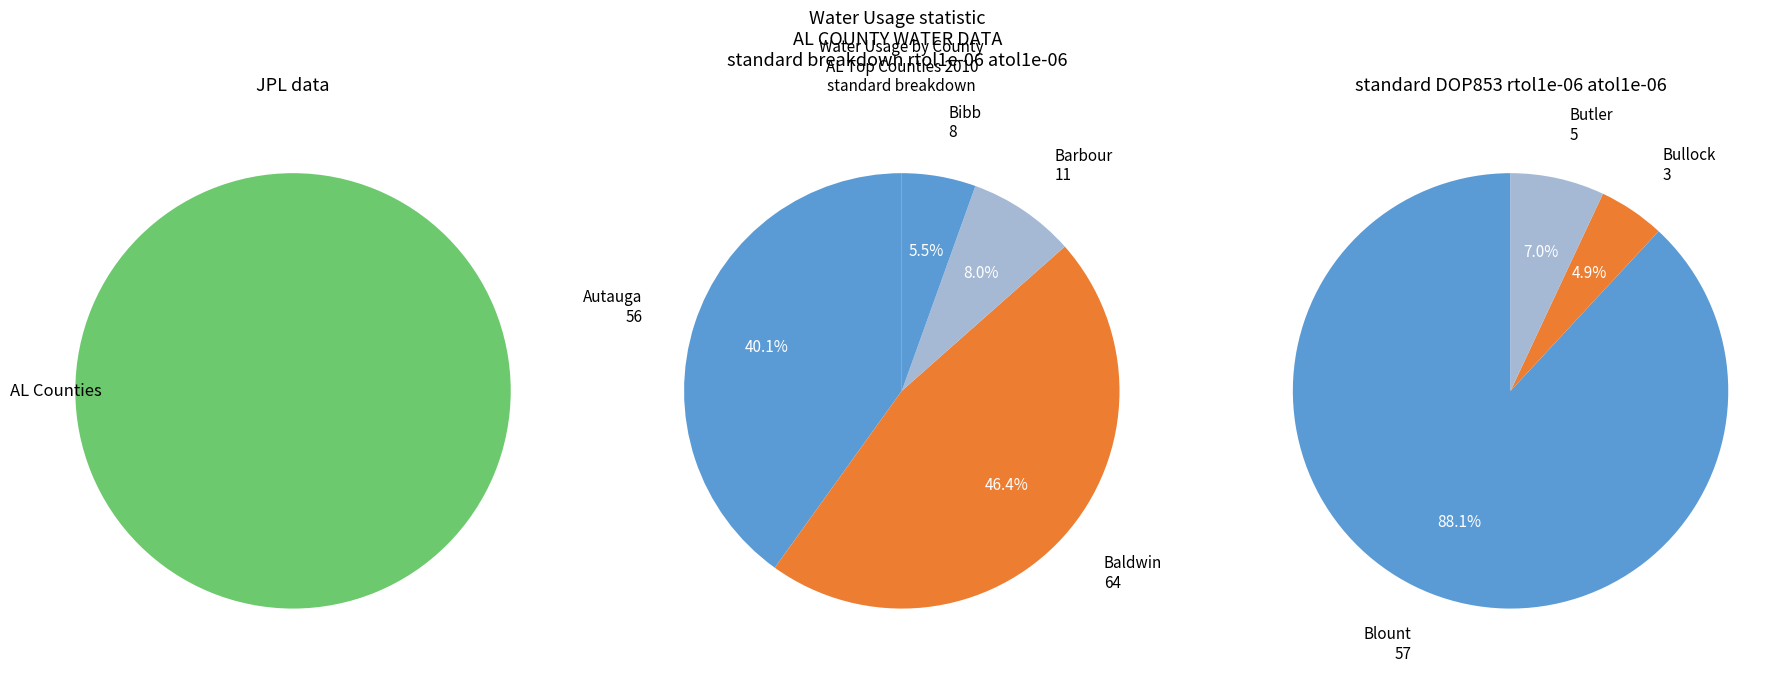

The Barbour slice represents 14% of the pie. True or false?

False